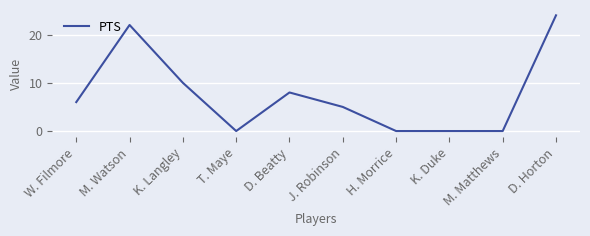

At which category does the data reach its first local valley?

T. Maye